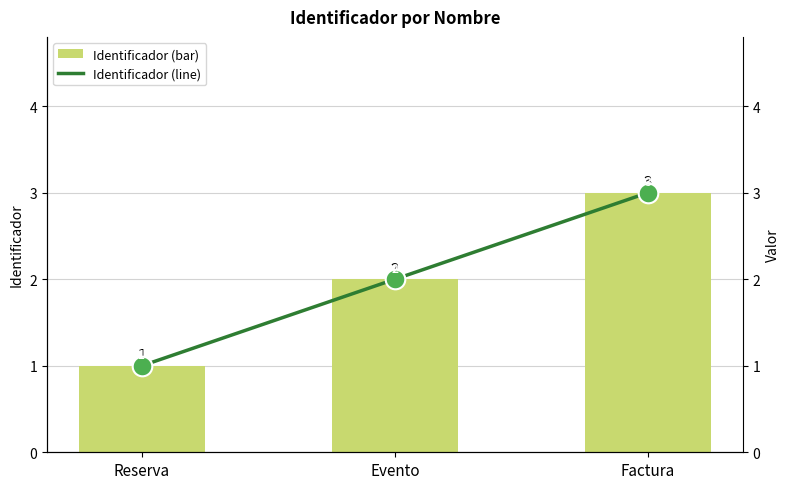

Which series has the largest Y range (max minus min)?

Identificador